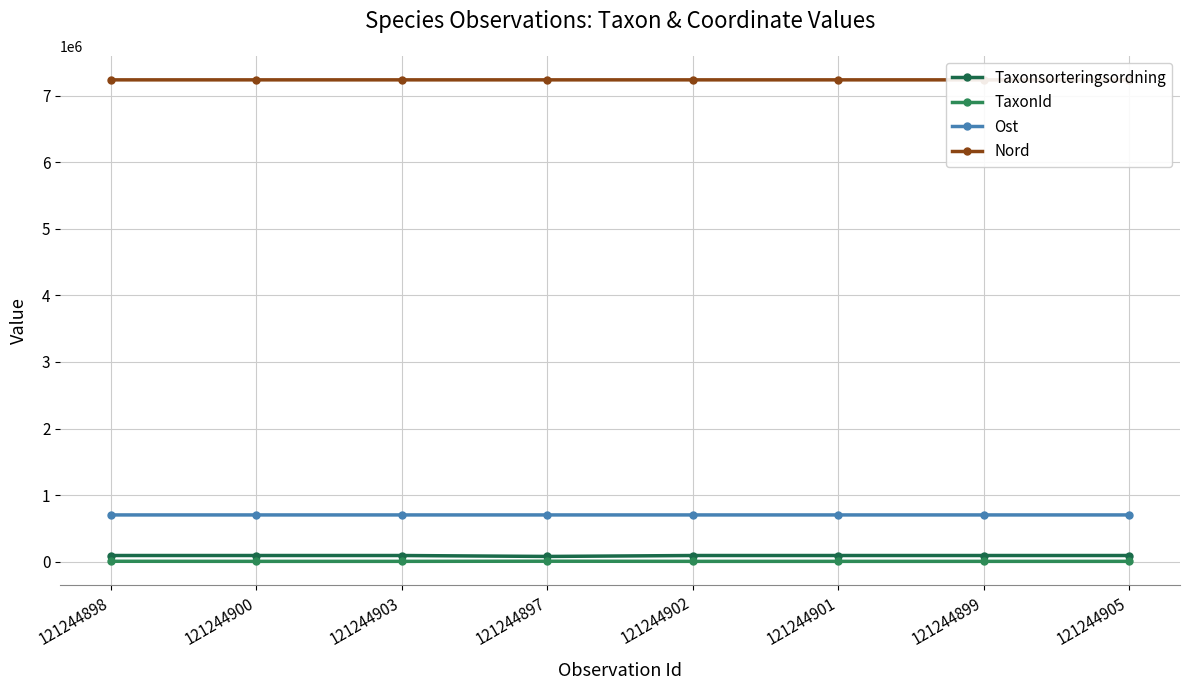

At 121244902, list the series in order from smallest to largest.

TaxonId, Taxonsorteringsordning, Ost, Nord